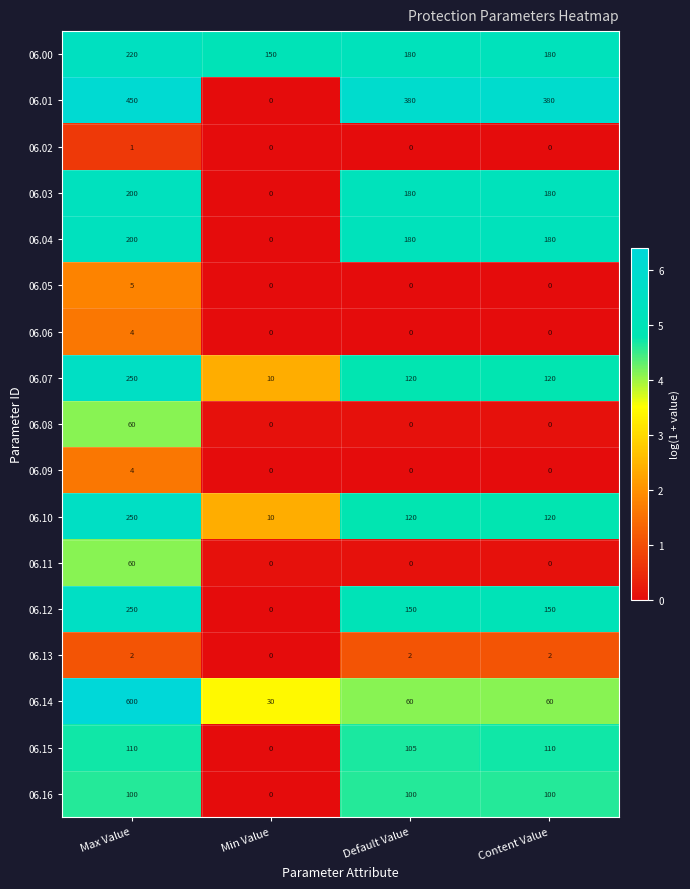

Between Max Value and Default Value, which series saw the biggest shift?

06.14